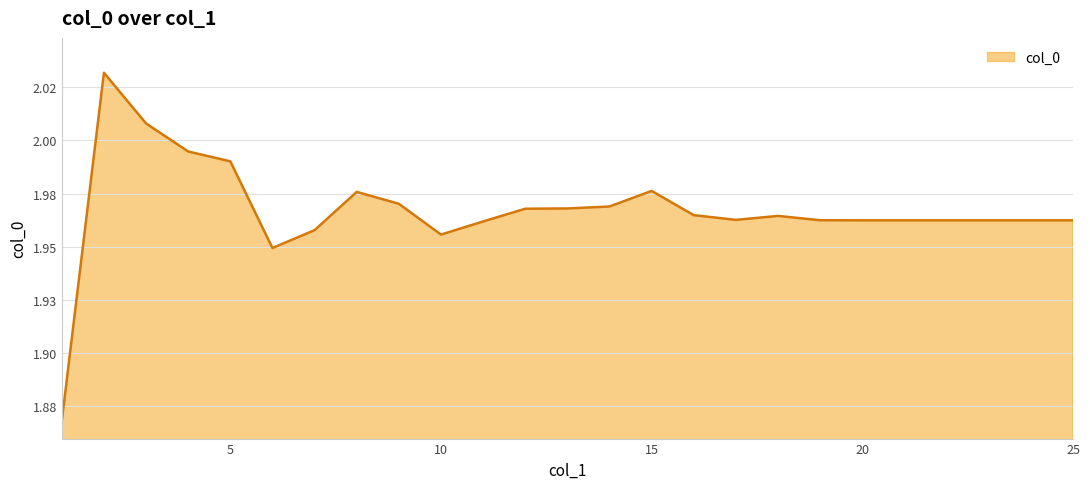

Does the chart have visible grid lines?

Yes